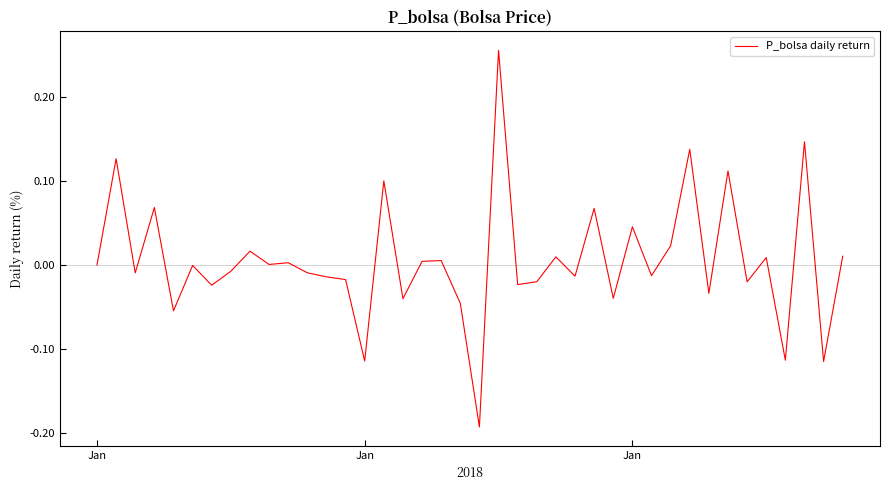

What is the difference between the maximum and minimum values?

0.4